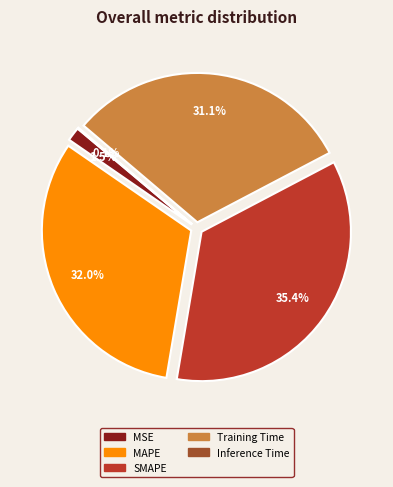

Between SMAPE and MAPE, which is larger?

SMAPE